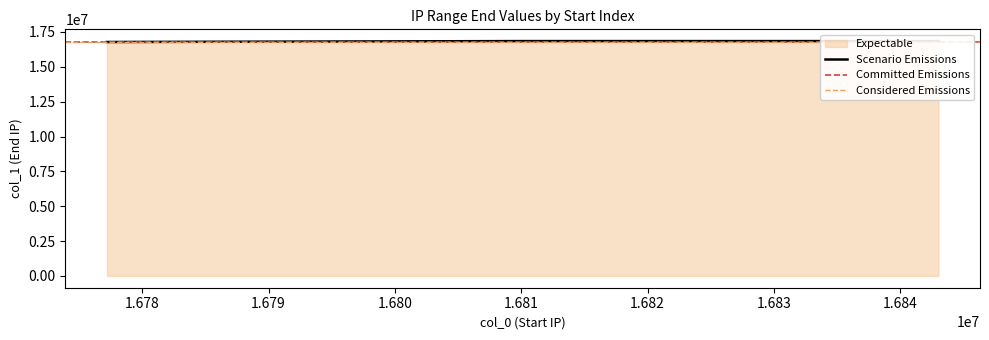

Which label corresponds to the largest value in the chart?

16843008